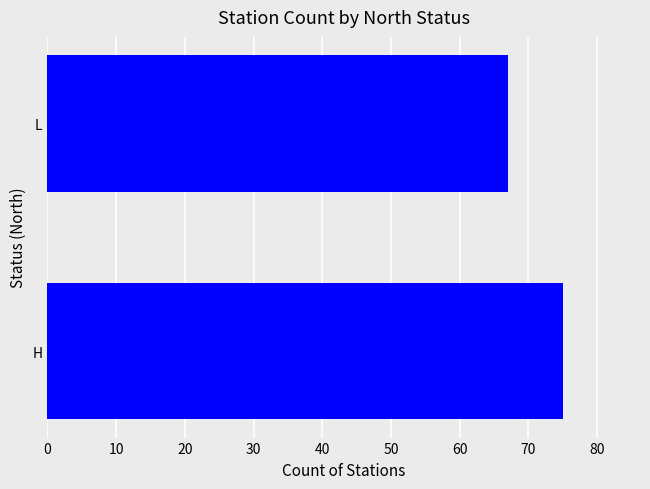

Between H and L, which is larger?

H